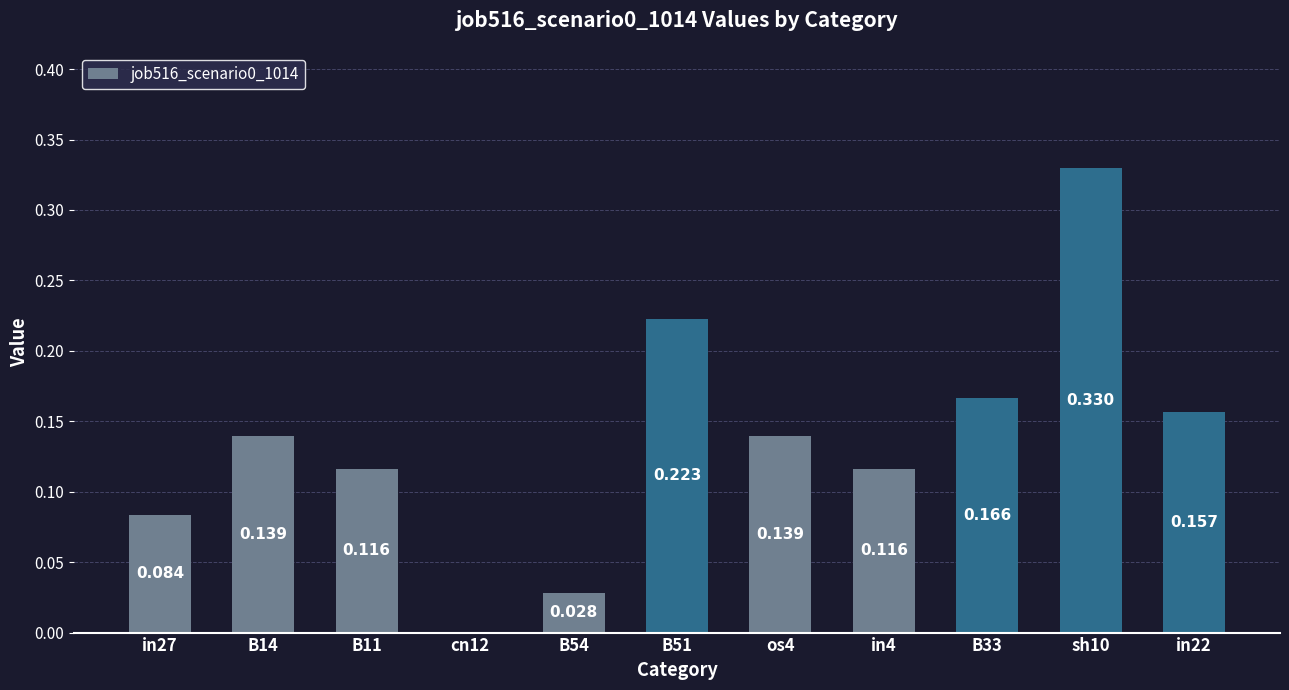

Does the chart contain stacked bars?

No